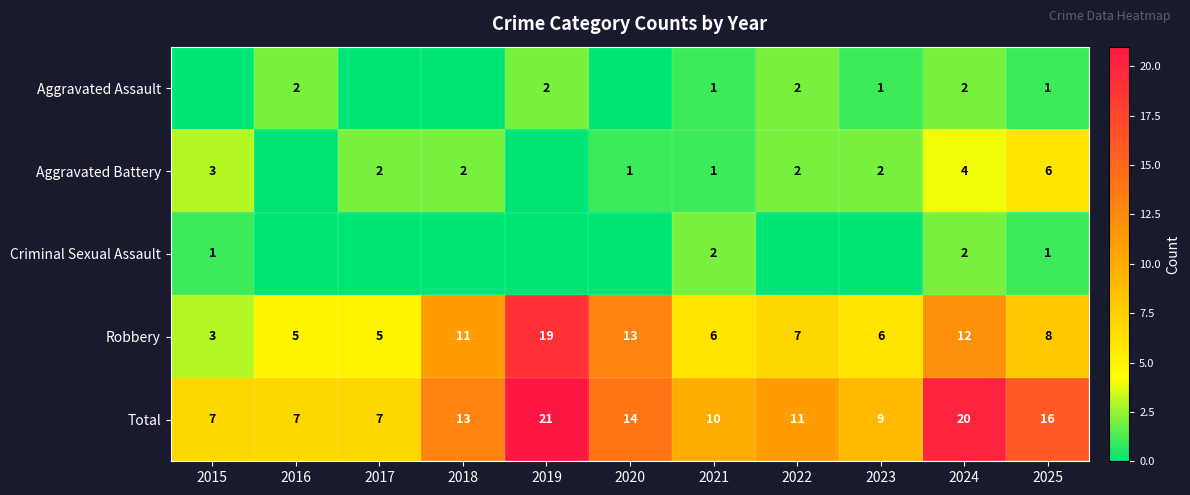

What value does the Robbery series have at 2024?

12